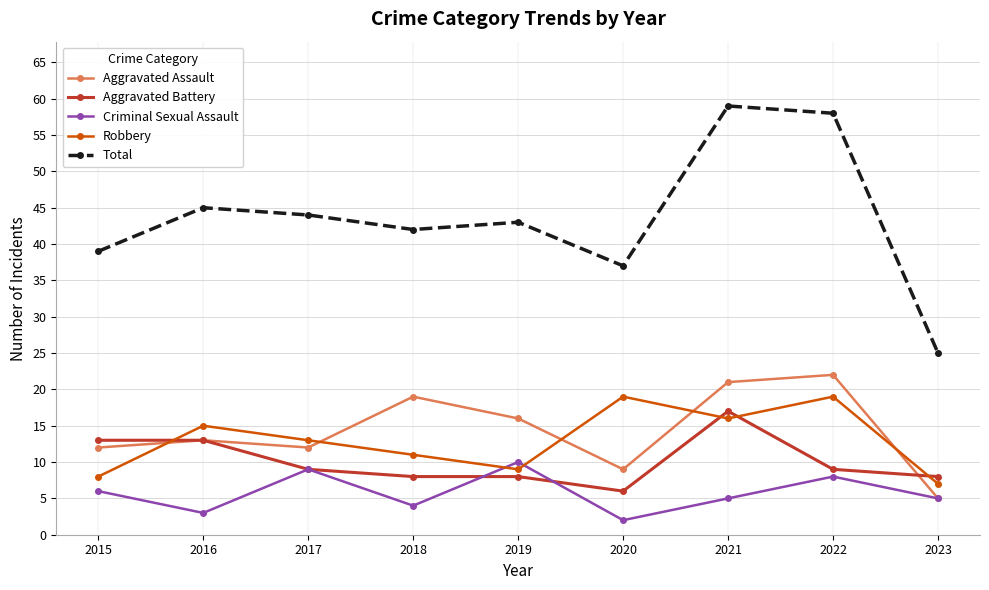

Which series has the largest total across all categories?

Total